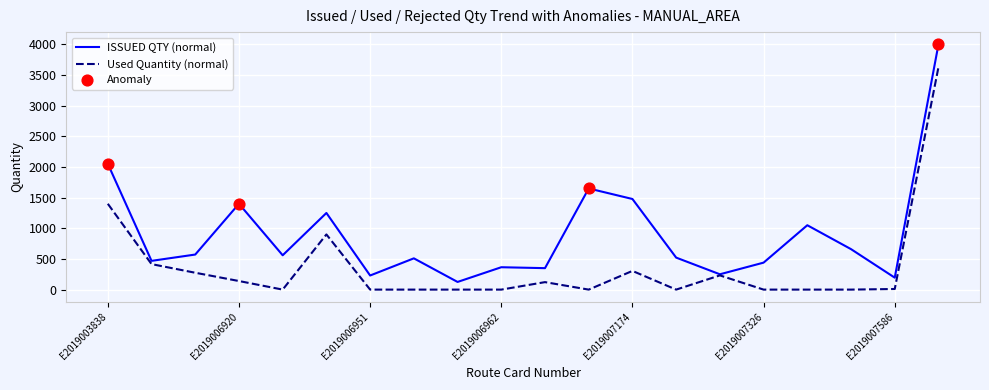

Which series has the largest total across all categories?

ISSUED QTY (normal)